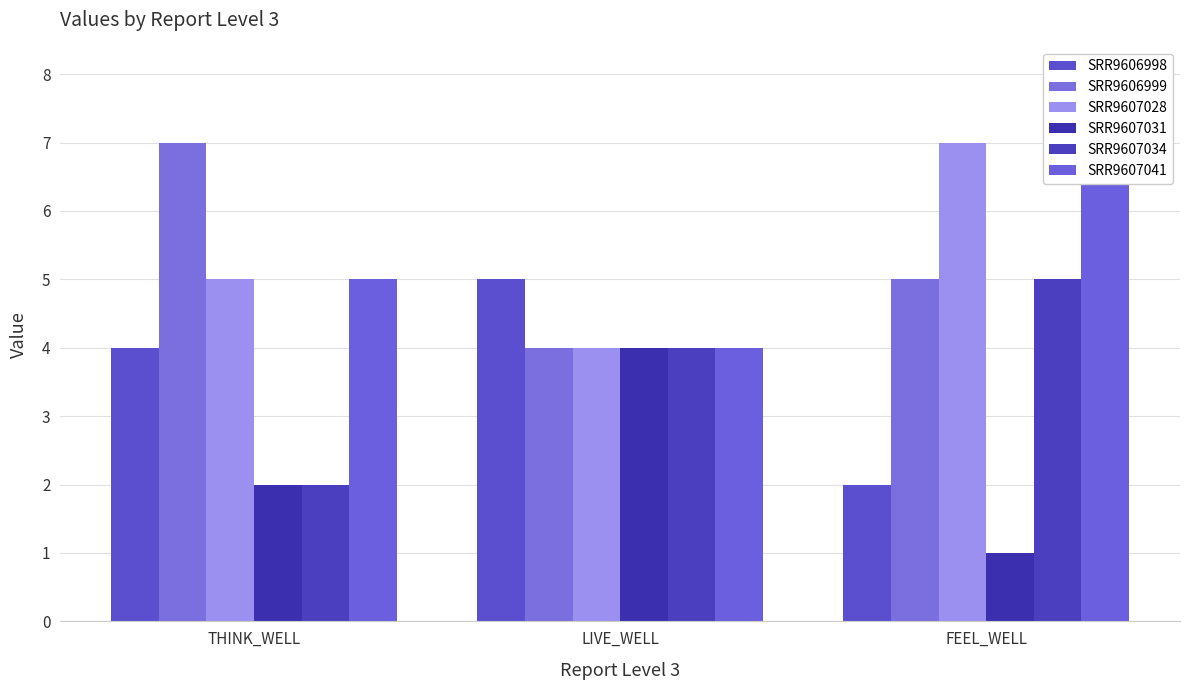

Rank the series at LIVE_WELL from highest to lowest value.

SRR9606998, SRR9606999, SRR9607028, SRR9607031, SRR9607034, SRR9607041